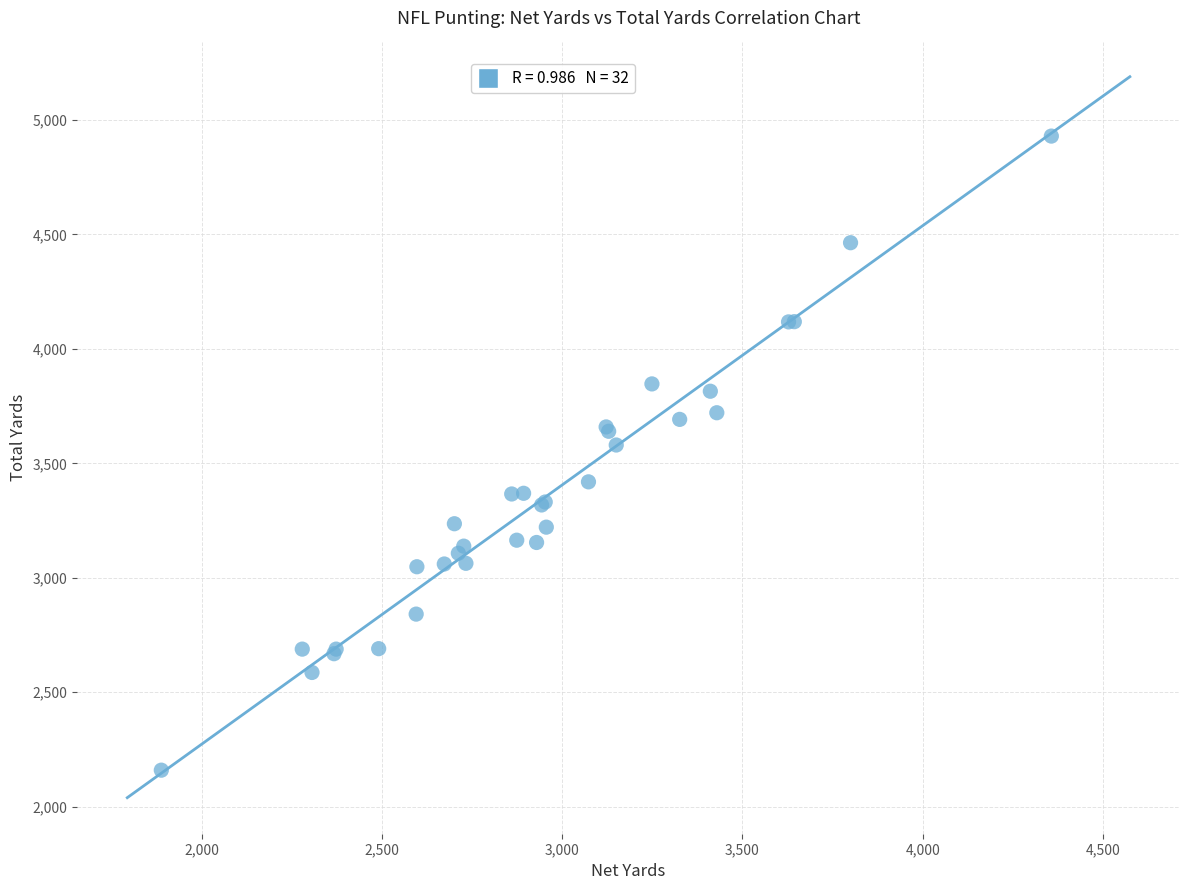

What Y value in the scatter plot is closest to 3544?

3580